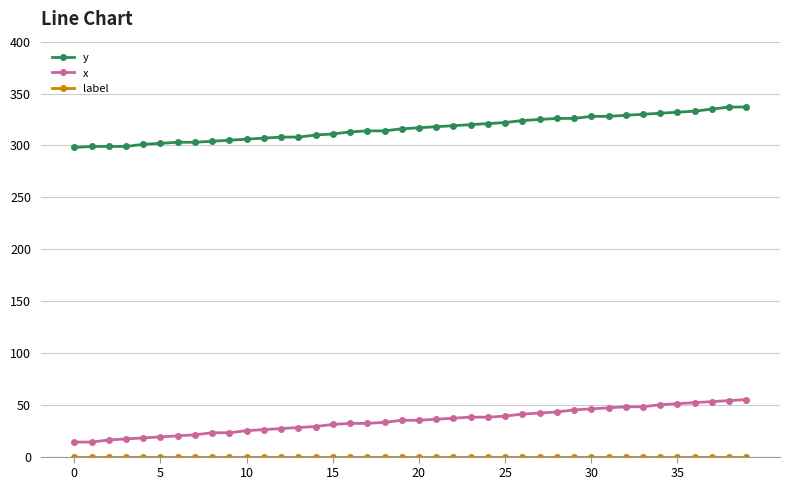

True or false: y and x intersect in this chart.

False